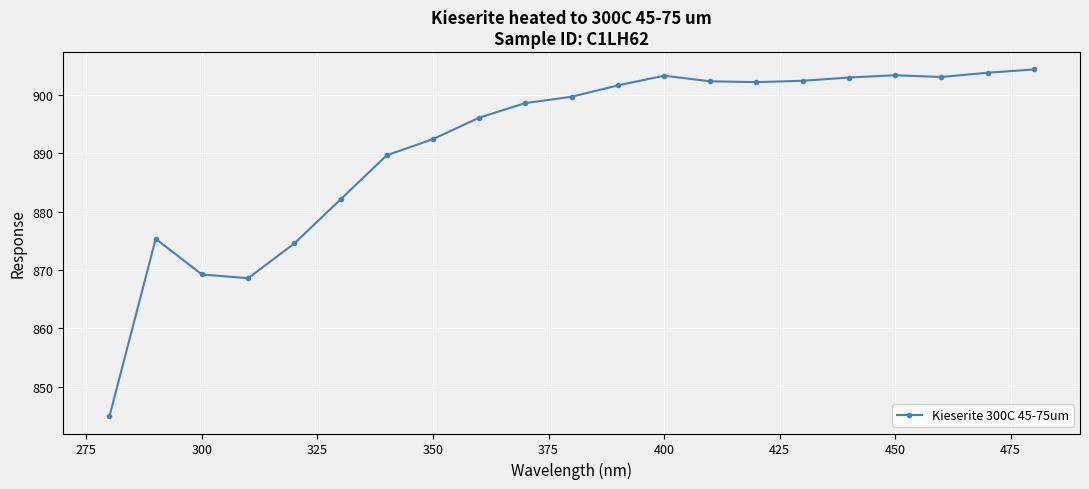

What is the minimum value shown in the chart?

844.9